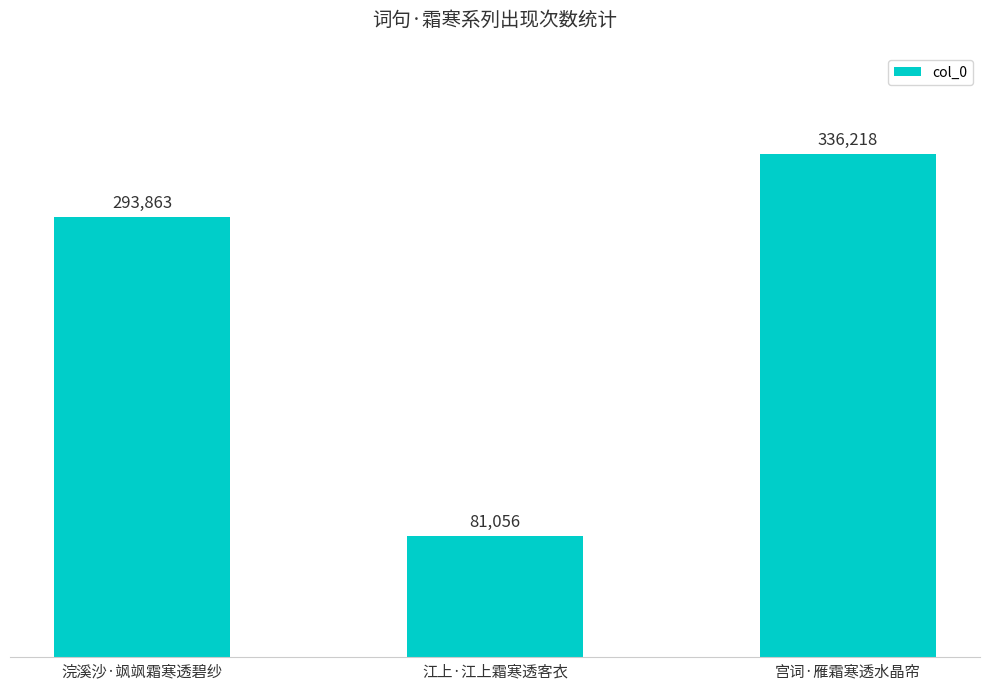

Are the bars grouped side by side (vs. stacked)?

No